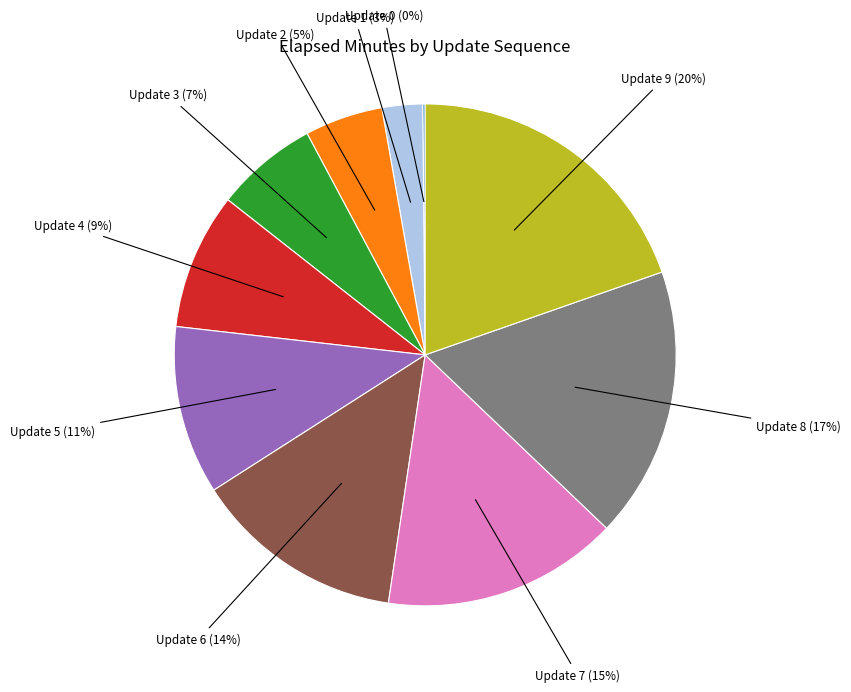

Is there any slice that represents more than half of the pie?

No